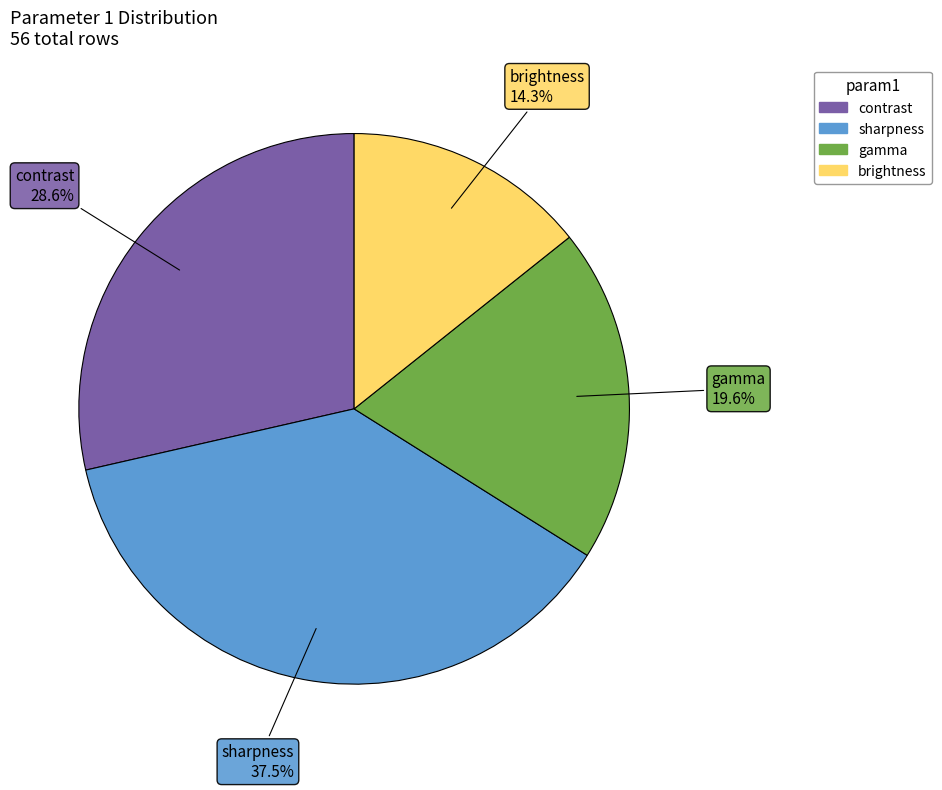

Does any single category account for the majority?

No